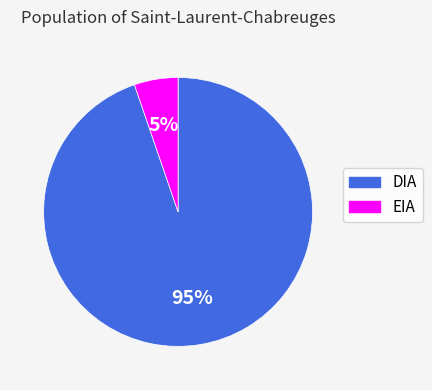

What percentage is the DIA slice, to the nearest percent?

95%